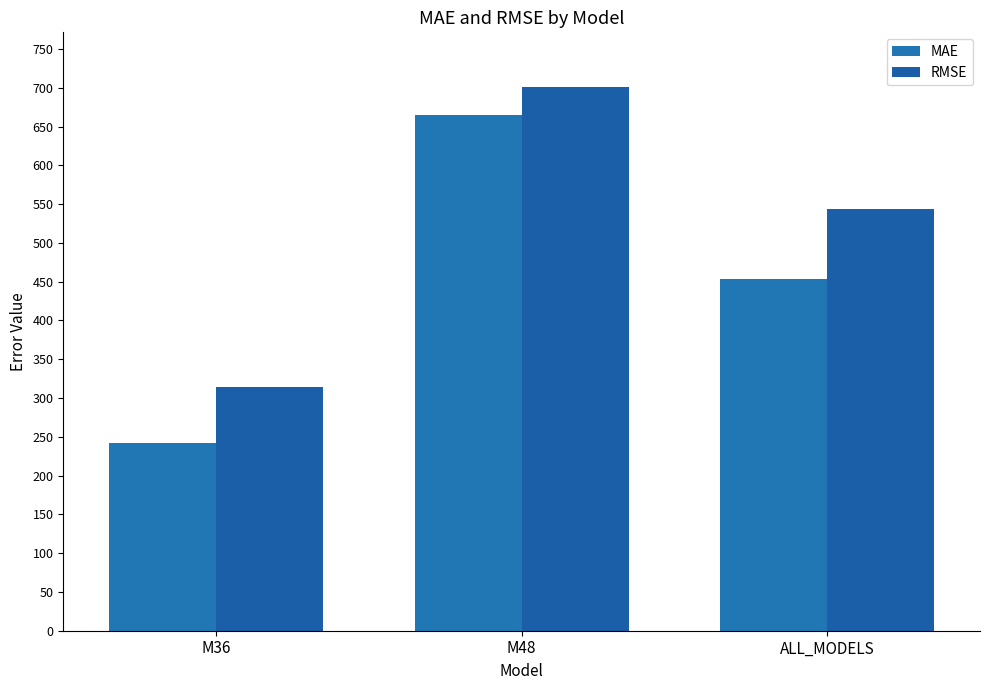

How many series are shown in this chart?

2